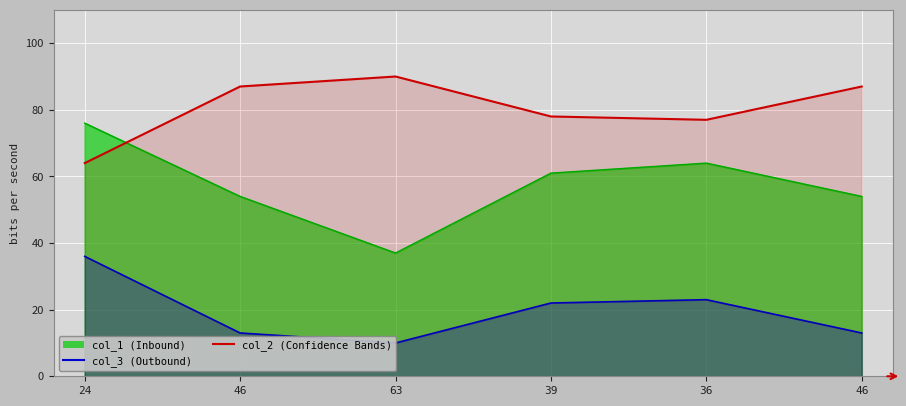

What is the change in value from 24 to 63?

+26